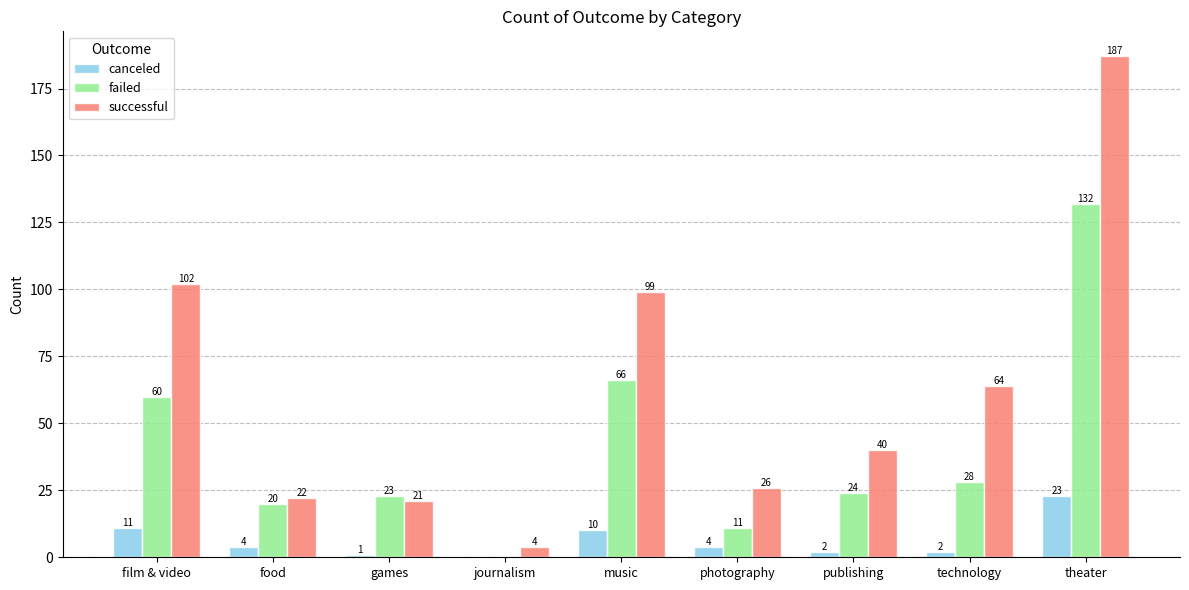

Which series has the largest total across all categories?

successful